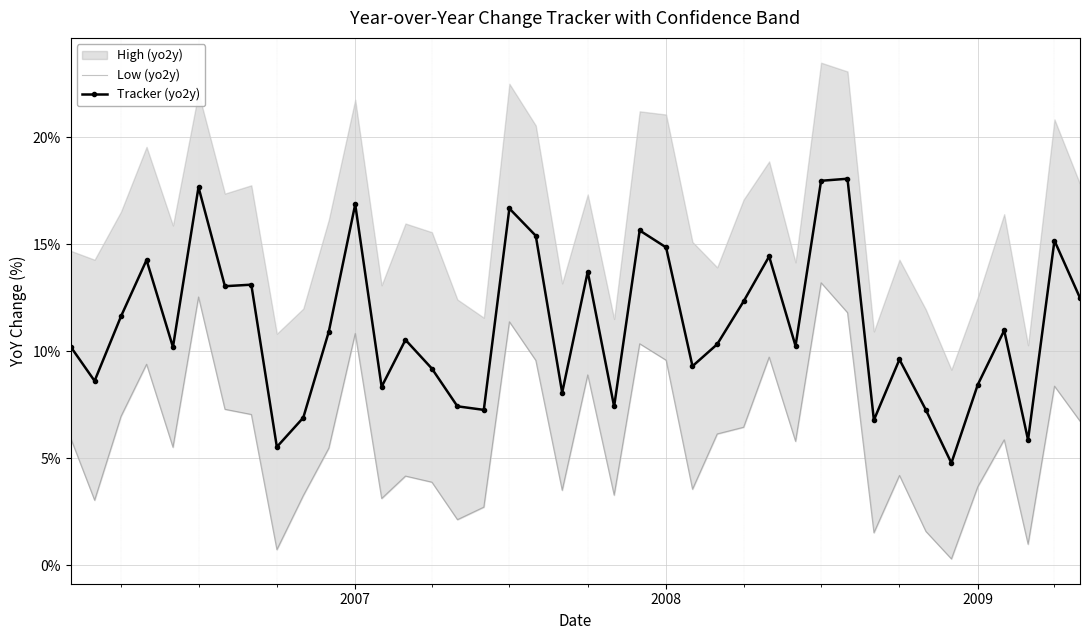

What is the lowest value of the Tracker (yo2y) series?

4.8